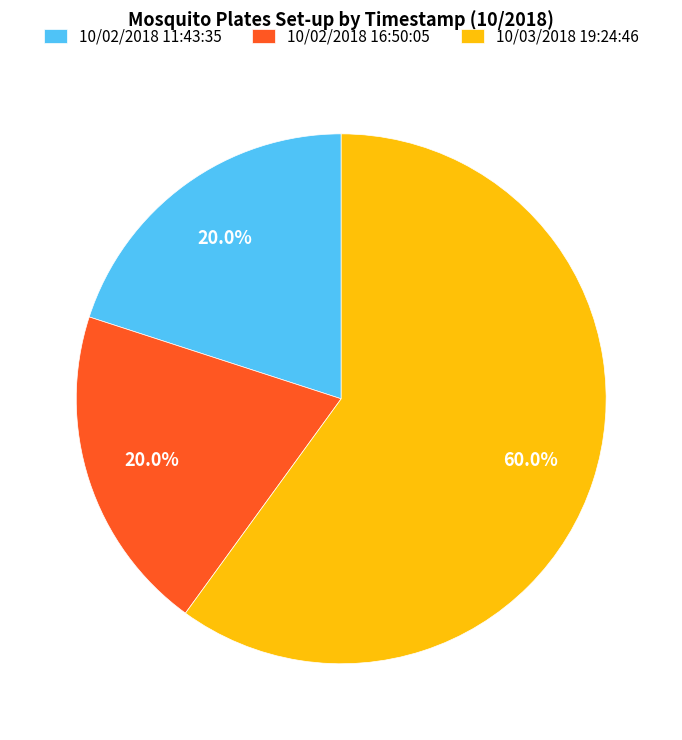

Which category has the biggest portion of the pie?

10/03/2018 19:24:46